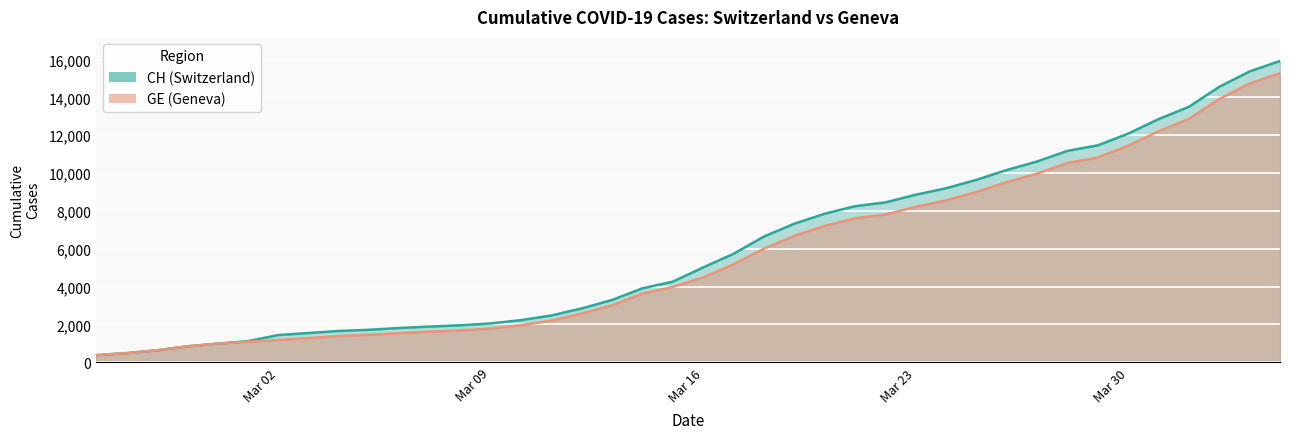

True or false: GE and CH cross at least once.

False